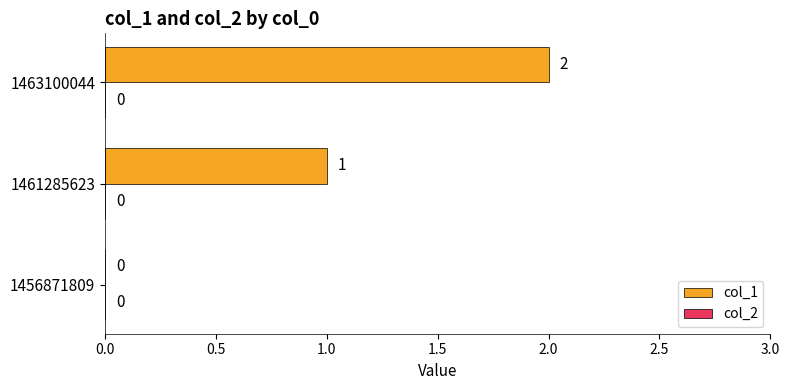

The value at 1456871809 is 0. True or false?

True